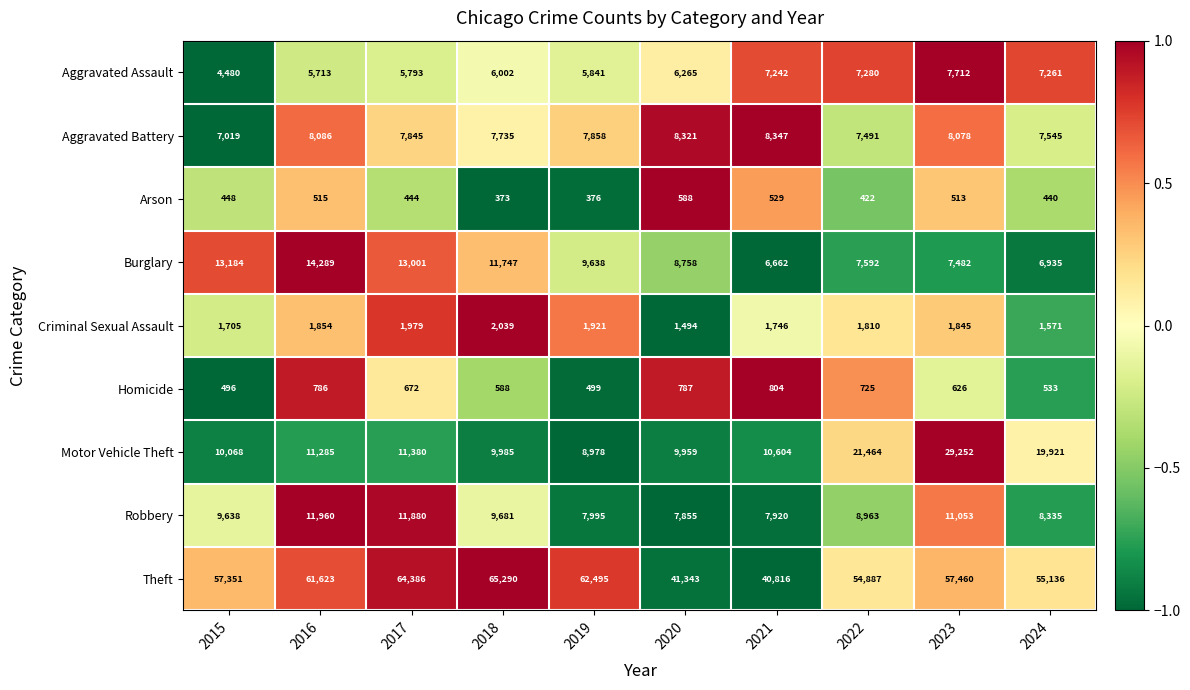

What is the difference between the second highest and second lowest values in the Criminal Sexual Assault series?

408